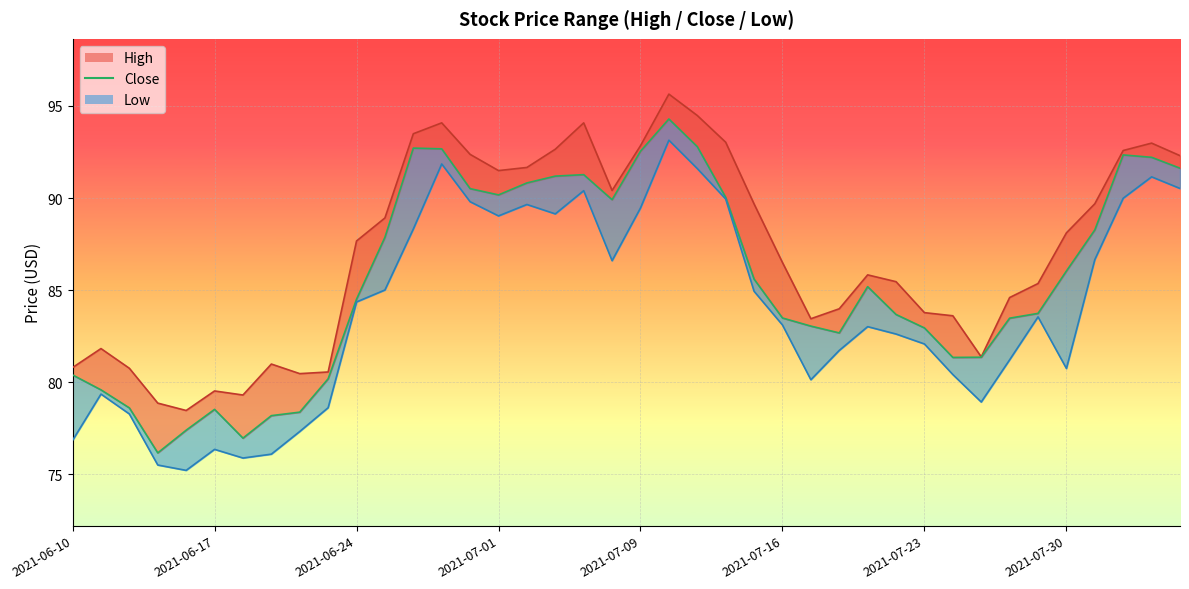

The close series shows 20.0 at 36. True or false?

False